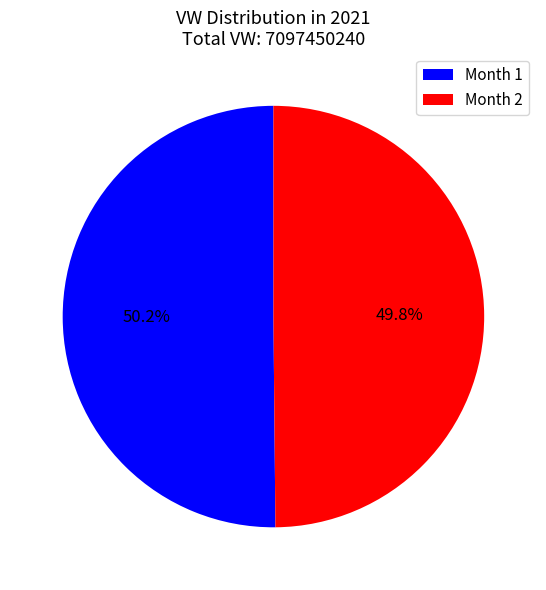

What percentage do Month 2 and Month 1 together represent?

100.0%